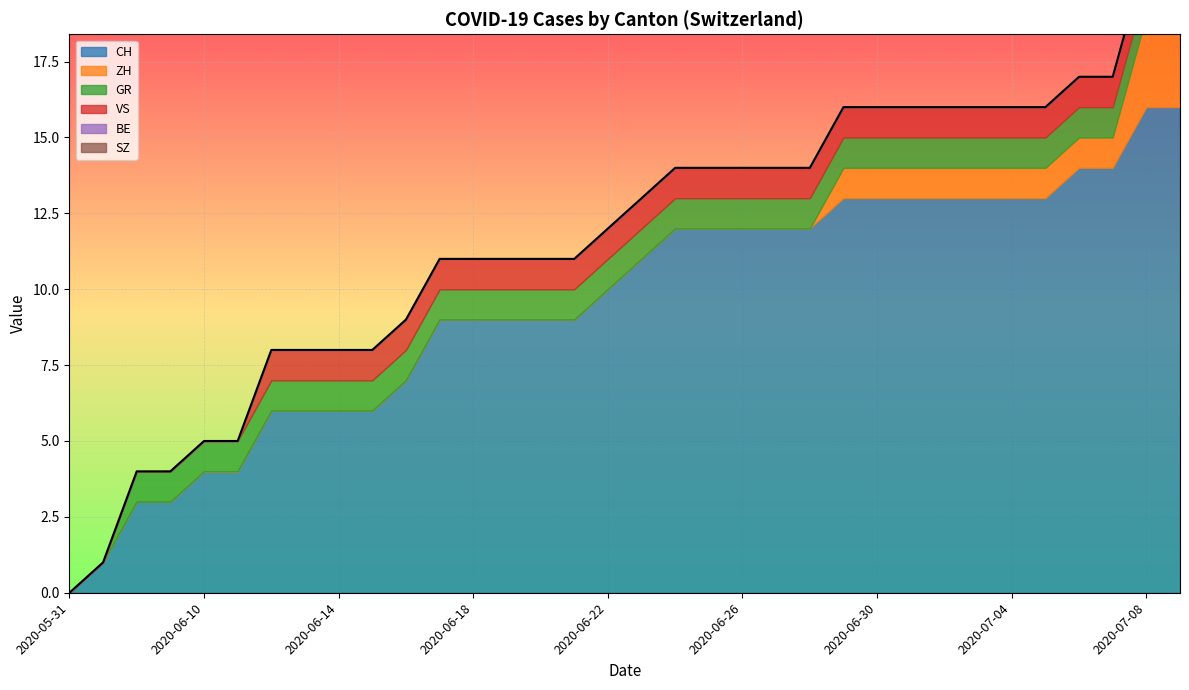

Is it true that GR equals 1 at 2020-06-22?

True